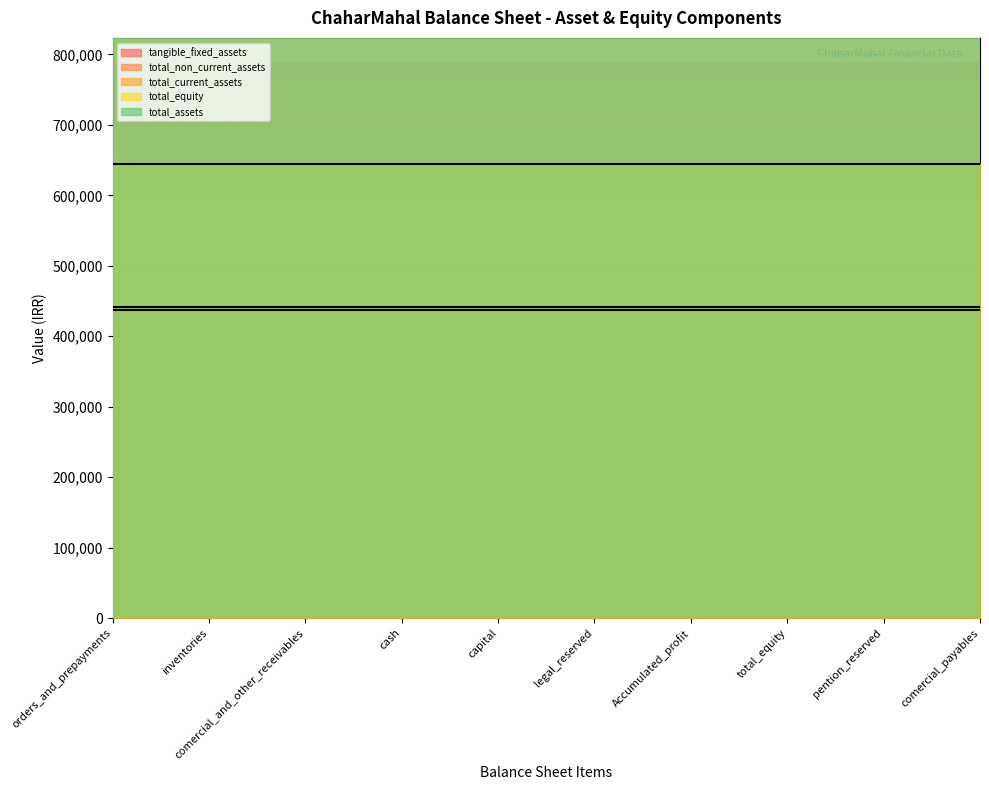

Reading right to left, what are all the values shown in this chart?

tangible_fixed_assets: comercial_payables=436664	pention_reserved=436664	total_equity=436664	Accumulated_profit=436664	legal_reserved=436664	capital=436664	cash=436664	comercial_and_other_receivables=436664	inventories=436664	orders_and_prepayments=436664
total_non_current_assets: comercial_payables=441465	pention_reserved=441465	total_equity=441465	Accumulated_profit=441465	legal_reserved=441465	capital=441465	cash=441465	comercial_and_other_receivables=441465	inventories=441465	orders_and_prepayments=441465
total_current_assets: comercial_payables=1187094	pention_reserved=1187094	total_equity=1187094	Accumulated_profit=1187094	legal_reserved=1187094	capital=1187094	cash=1187094	comercial_and_other_receivables=1187094	inventories=1187094	orders_and_prepayments=1187094
total_equity: comercial_payables=644793	pention_reserved=644793	total_equity=644793	Accumulated_profit=644793	legal_reserved=644793	capital=644793	cash=644793	comercial_and_other_receivables=644793	inventories=644793	orders_and_prepayments=644793
total_assets: comercial_payables=1628559	pention_reserved=1628559	total_equity=1628559	Accumulated_profit=1628559	legal_reserved=1628559	capital=1628559	cash=1628559	comercial_and_other_receivables=1628559	inventories=1628559	orders_and_prepayments=1628559